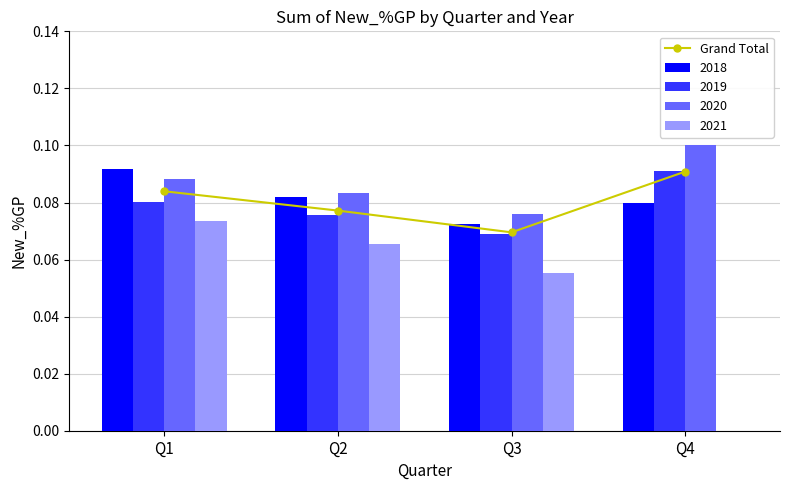

What is the greatest value displayed?

0.1